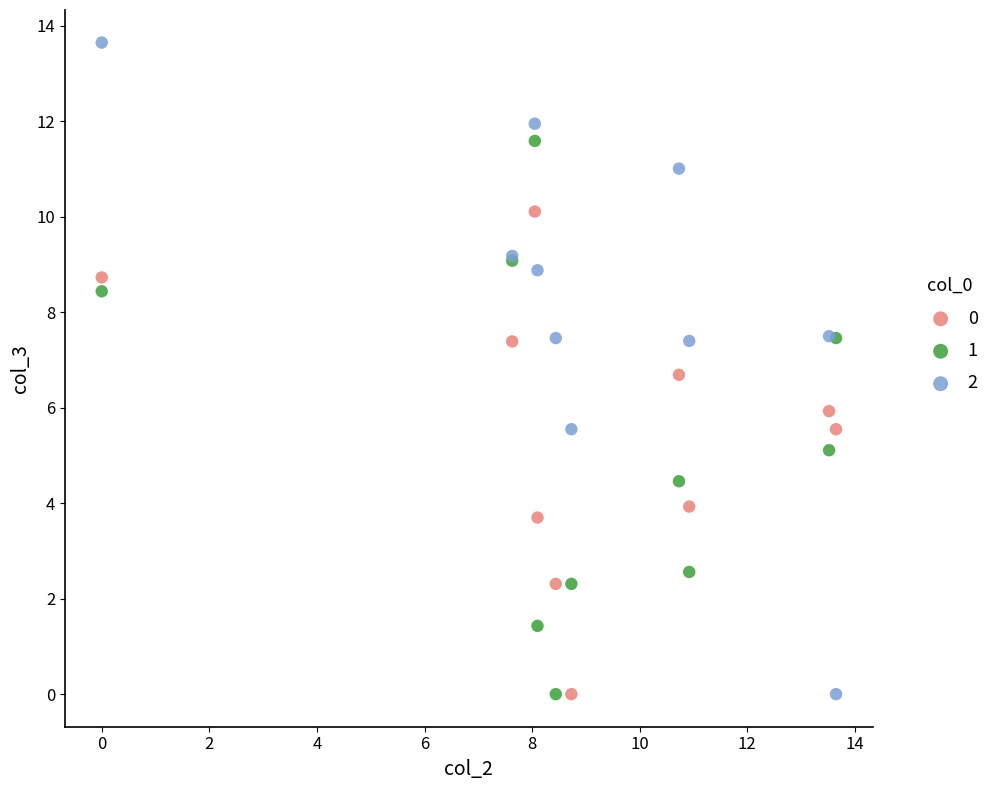

What is the X range (max minus min) for the scatter plot?

13.7